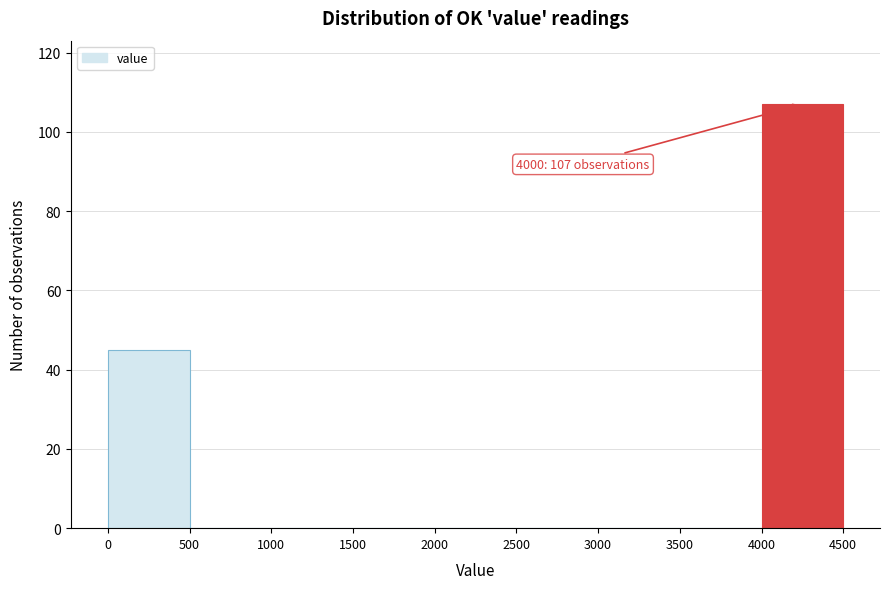

Which range on the x-axis has the tallest bar?

4000 to 4500